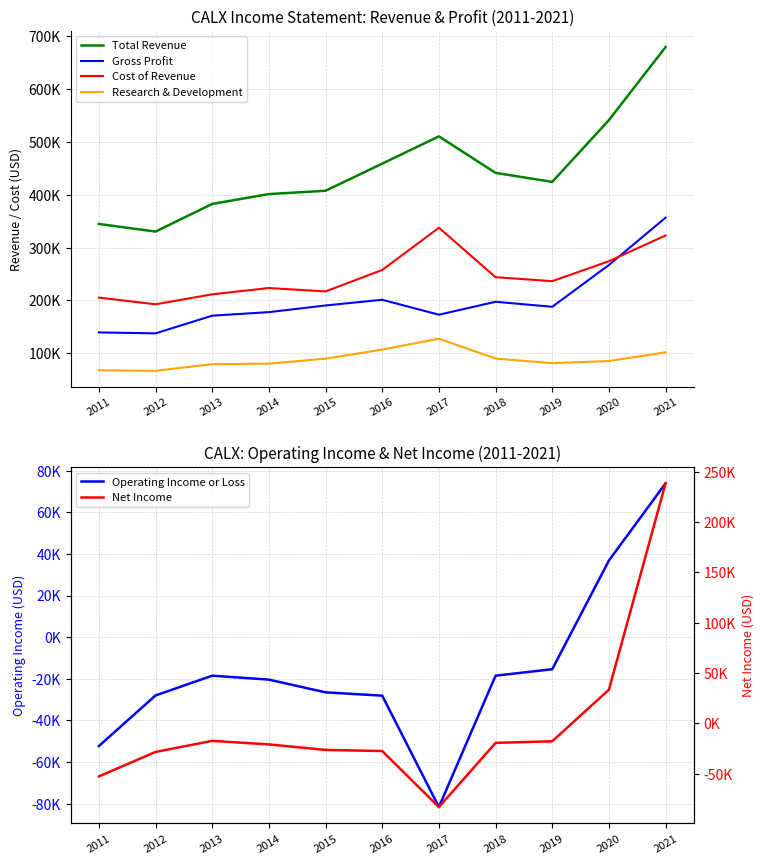

What is the difference between the maximum and second lowest values in the Net Income series?

291000